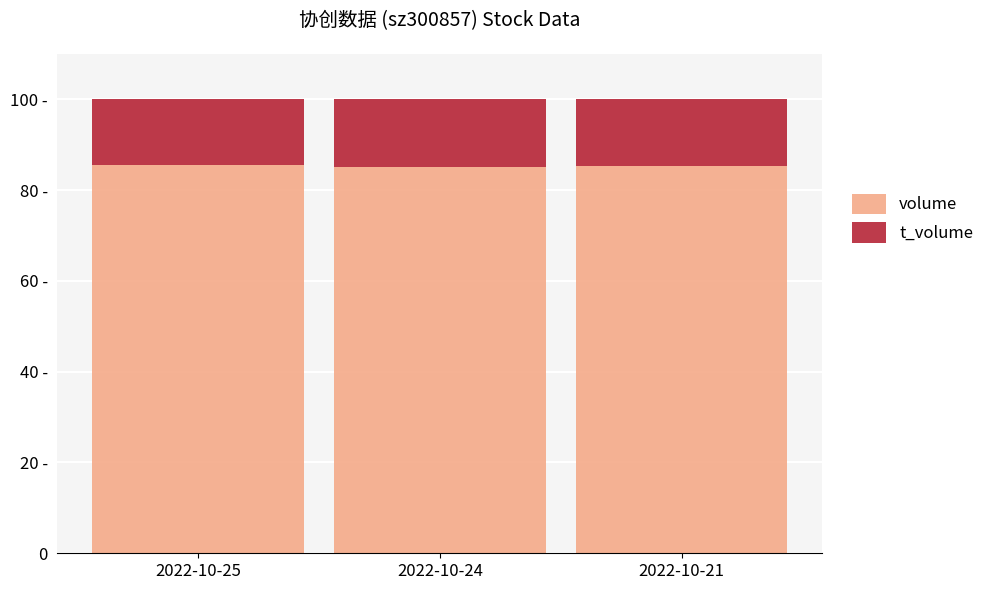

What is the difference between the t_volume values at 2022-10-21 and 2022-10-24?

0.1